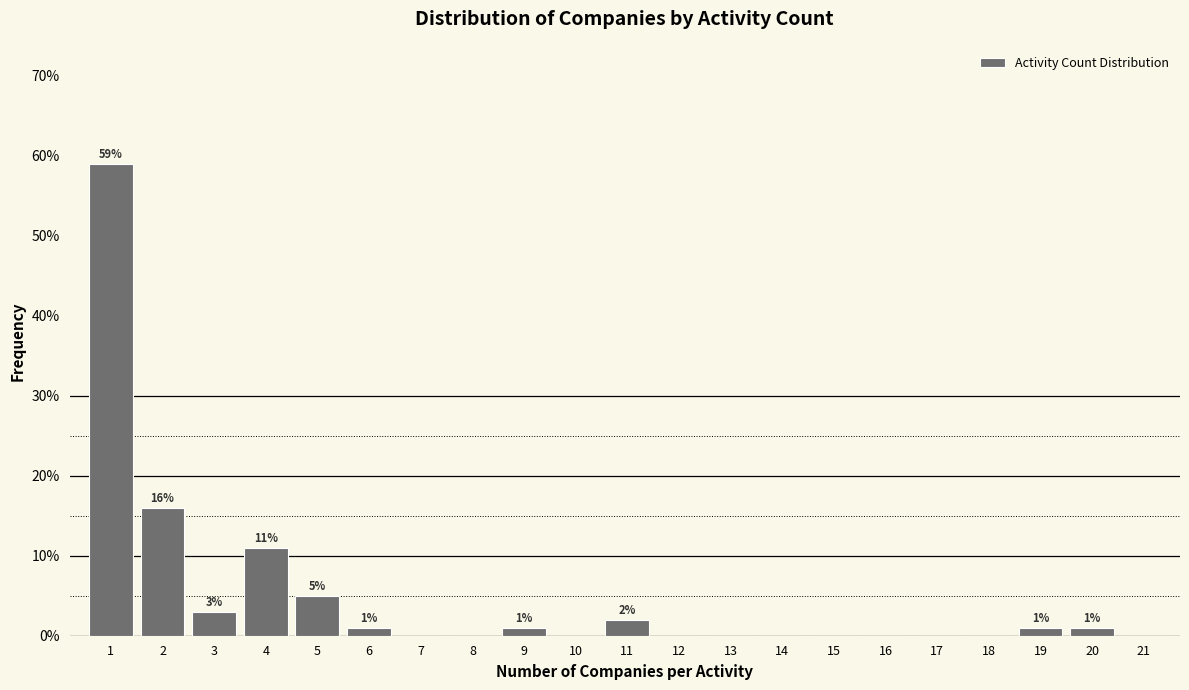

Reading right to left, transcribe all the data shown in this chart.

21=0	20=1	19=1	18=0	17=0	16=0	15=0	14=0	13=0	12=0	11=2	10=0	9=1	8=0	7=0	6=1	5=5	4=11	3=3	2=16	1=59